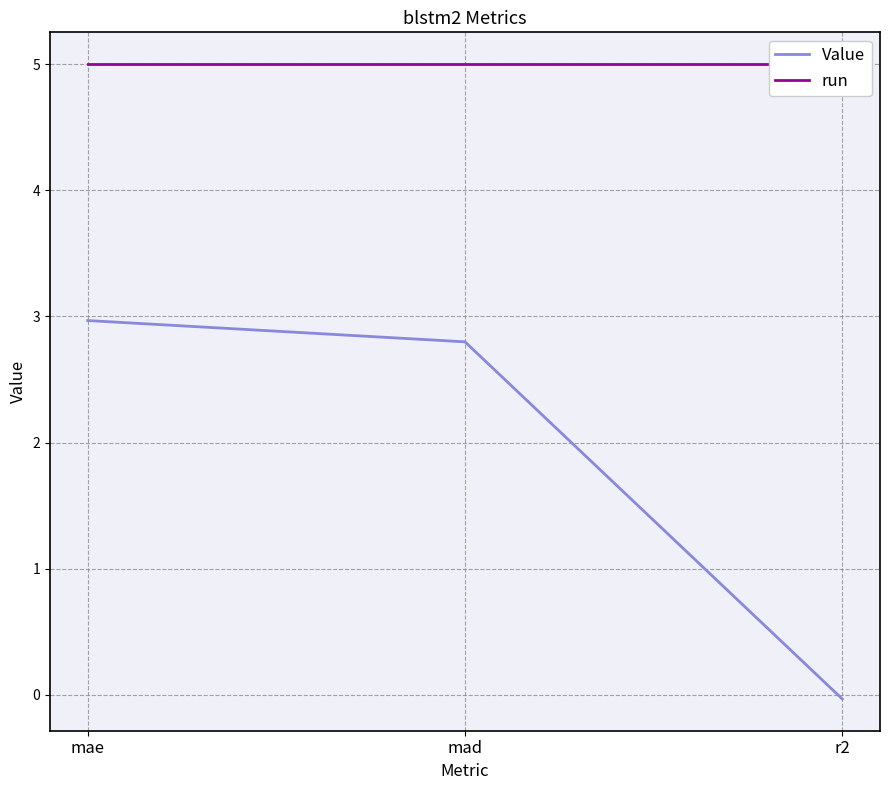

What is the label of the 3rd point from the right?

mae